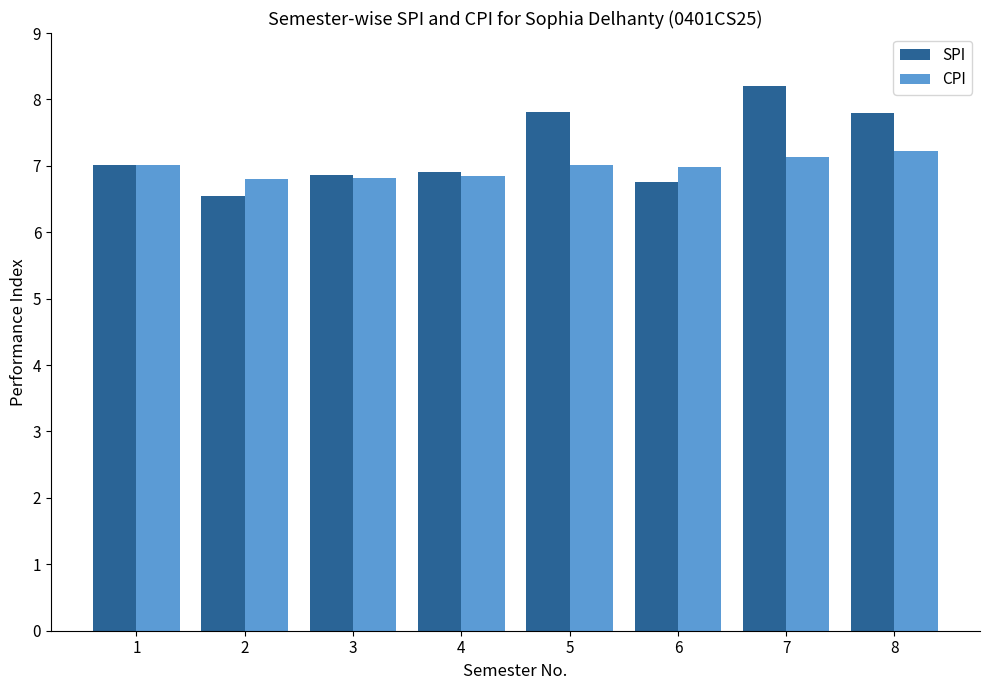

What is the maximum value shown in the chart?

8.2